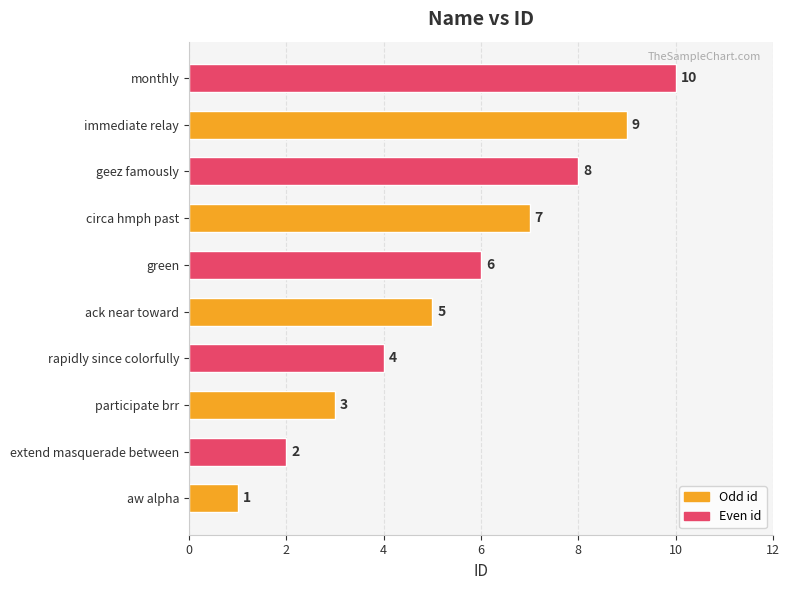

Are the bars grouped side by side (vs. stacked)?

No